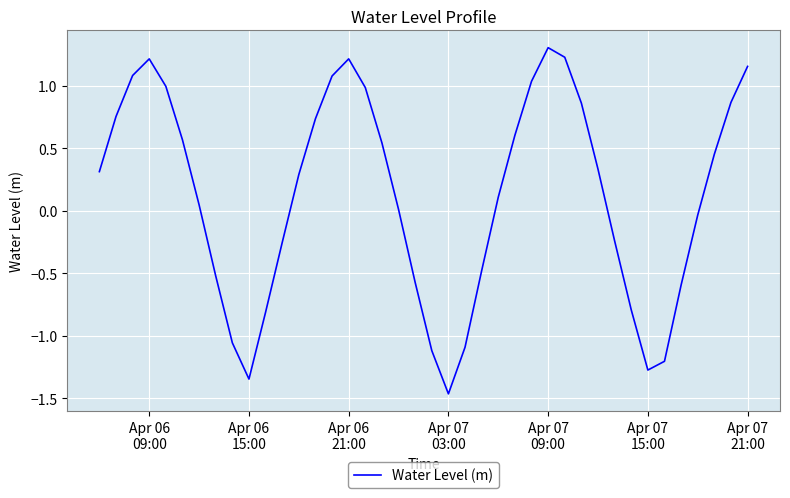

What is the greatest value displayed?

1.3